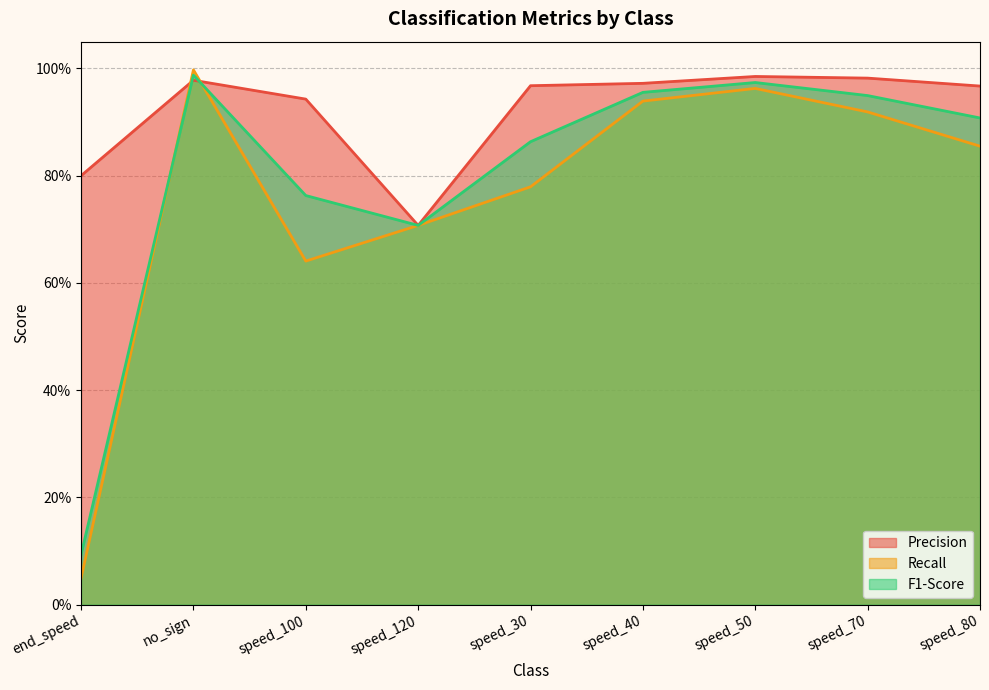

True or false: Precision has more than 0 points higher than both neighbors.

True